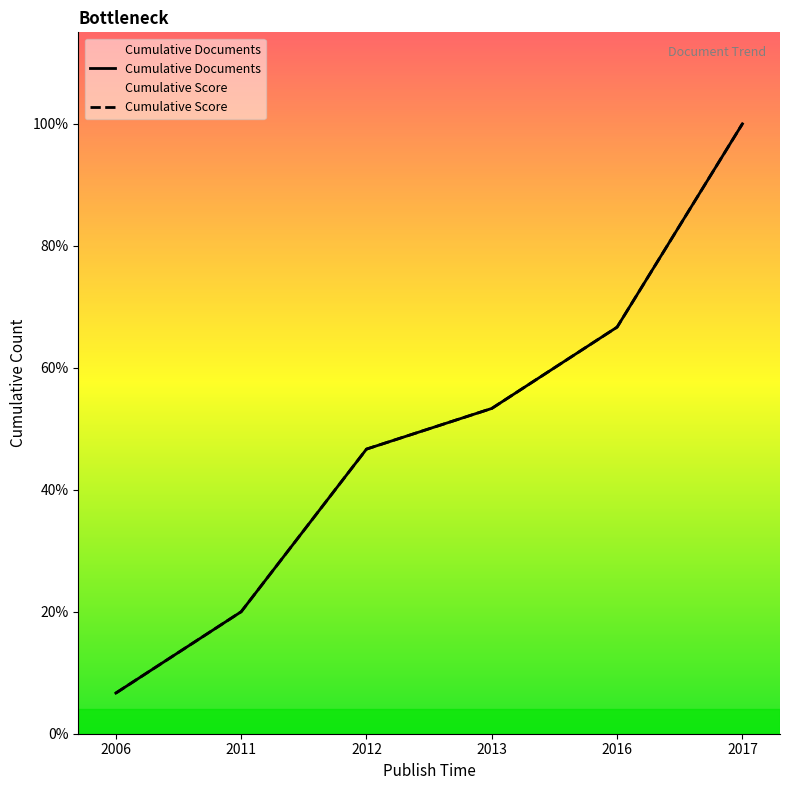

What is the maximum value for Cumulative Score?

15